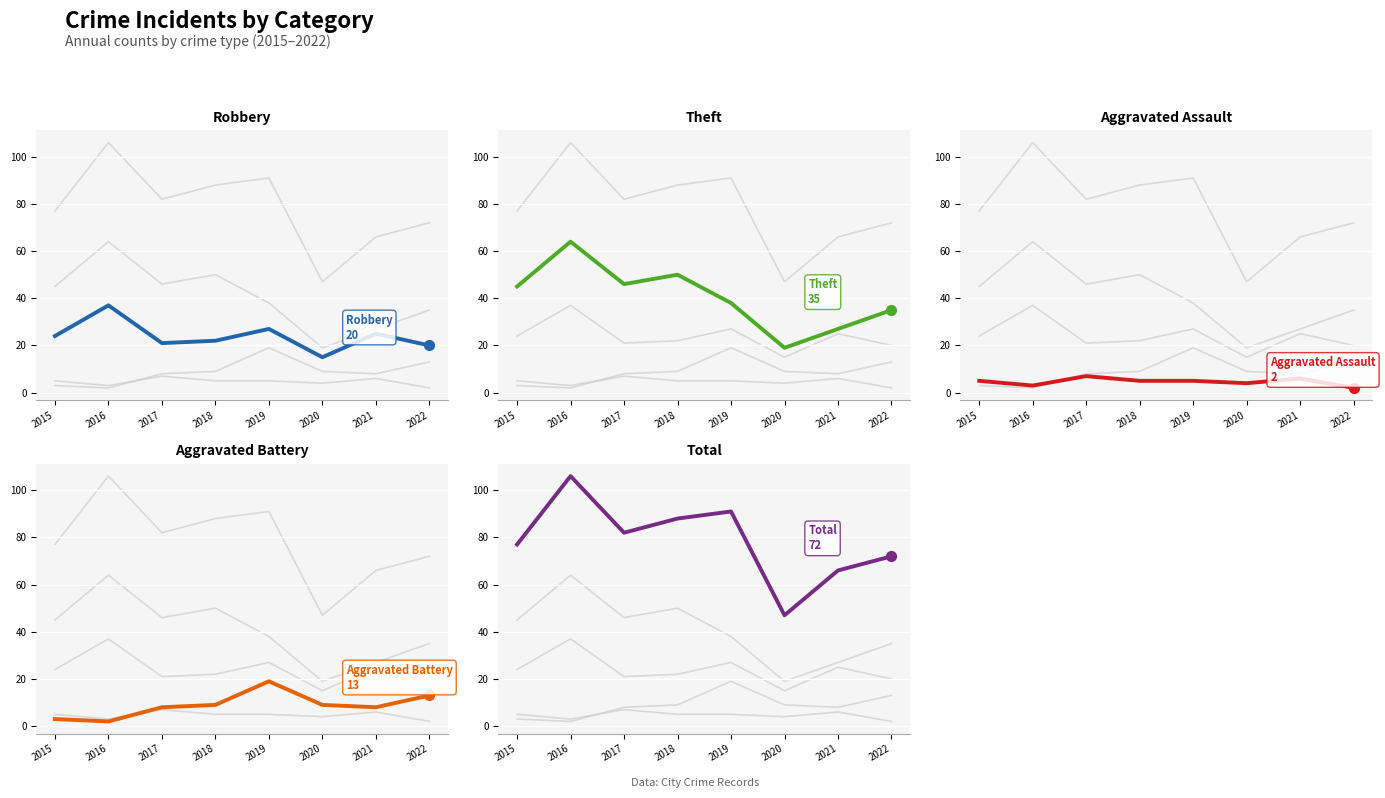

What is the total value across all series at 2018?

174